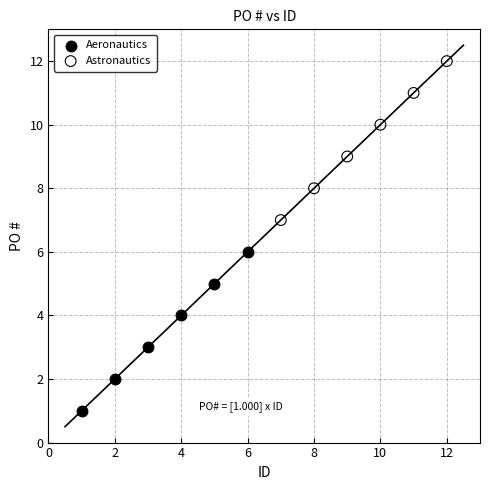

Which series reaches the maximum Y coordinate?

Astronautics